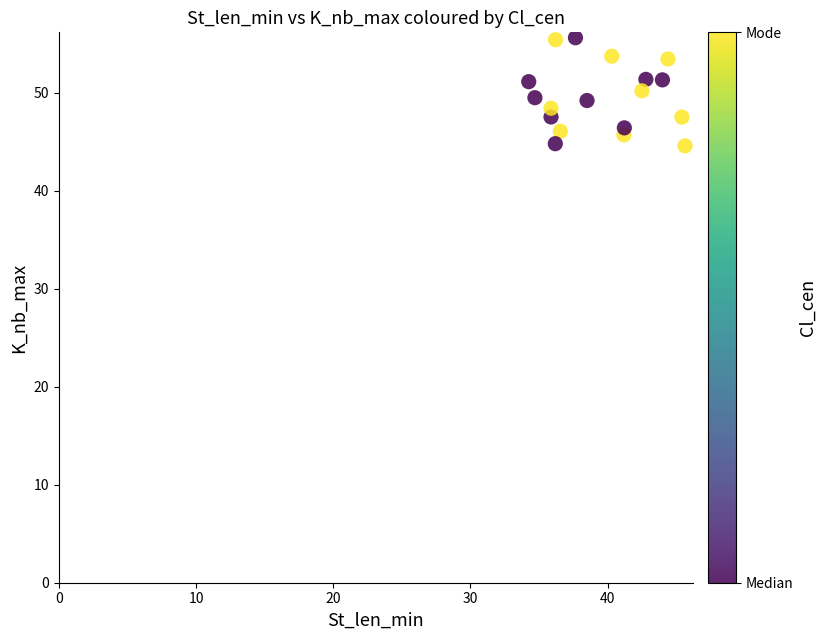

What is the range of X values (max minus min)?

11.4